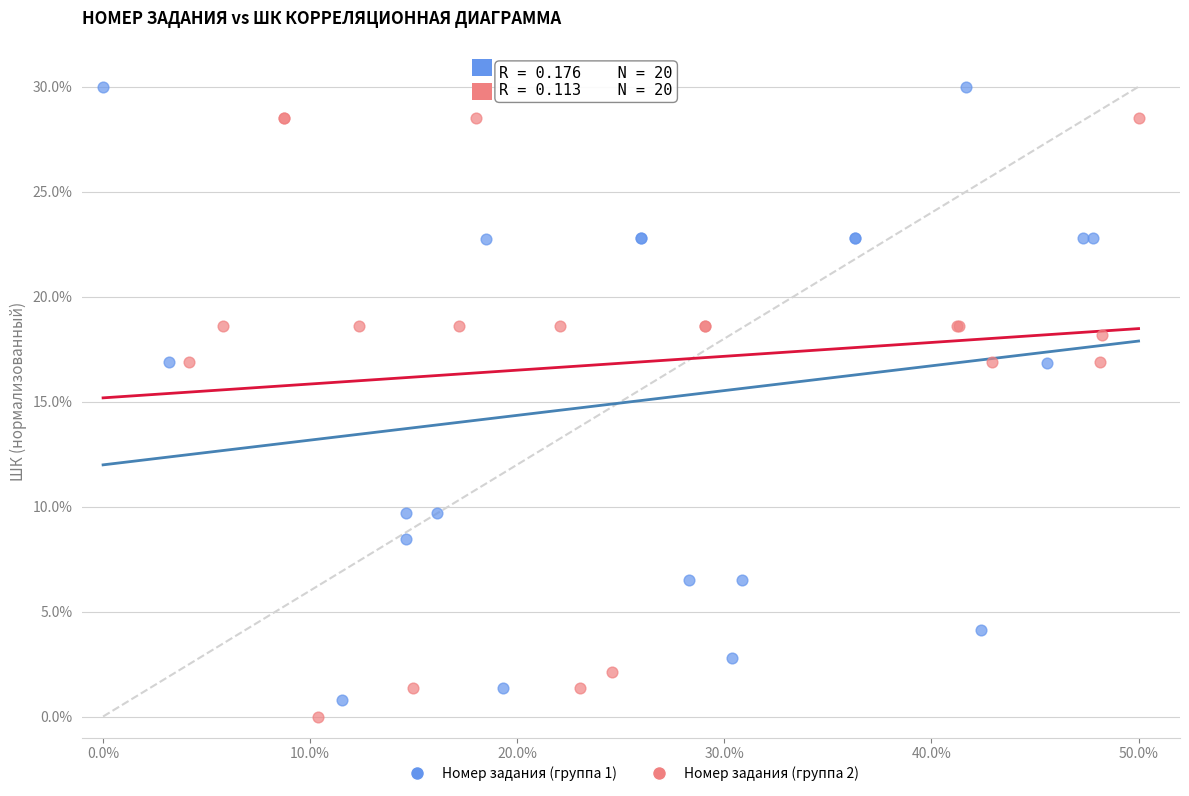

Which series contains the lowest Y value?

Номер задания (группа 2)